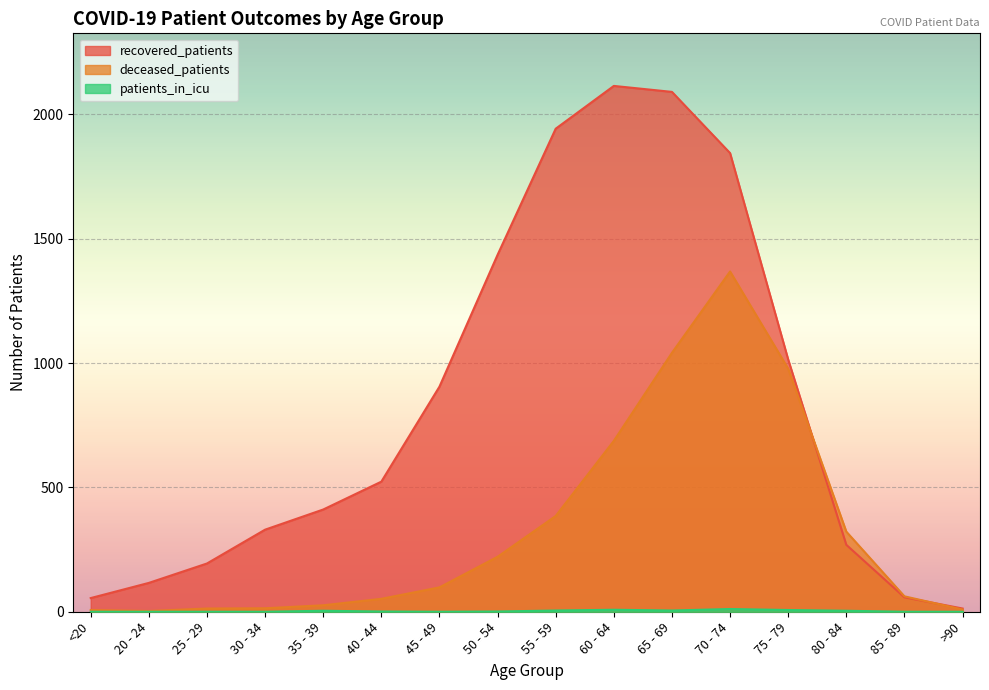

How many lines are shown in the chart?

3